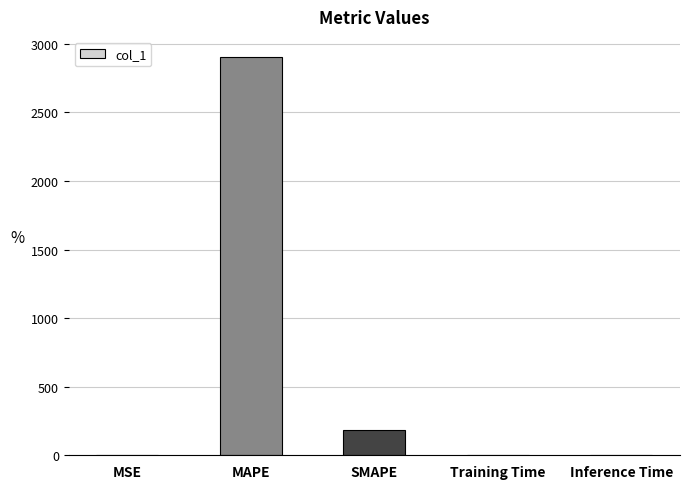

What is the greatest value displayed?

2905.0